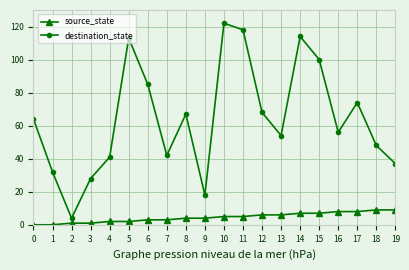

Rank the series at 14 from lowest to highest value.

source_state, destination_state